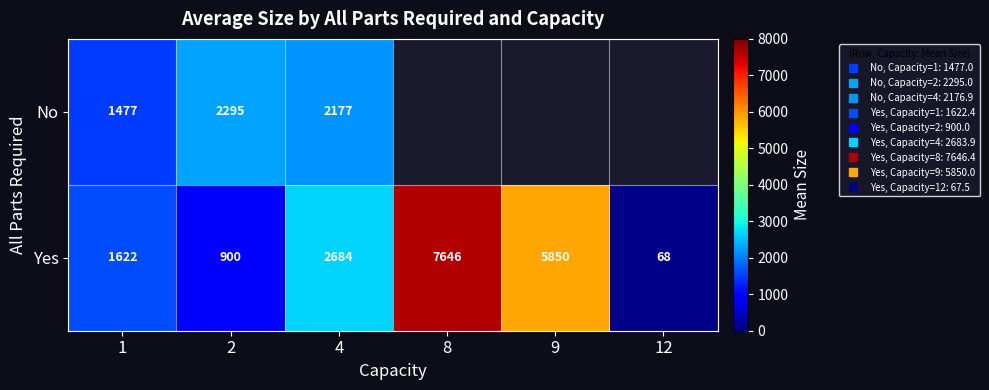

What is the difference between the maximum and minimum values in the Yes series?

7578.9